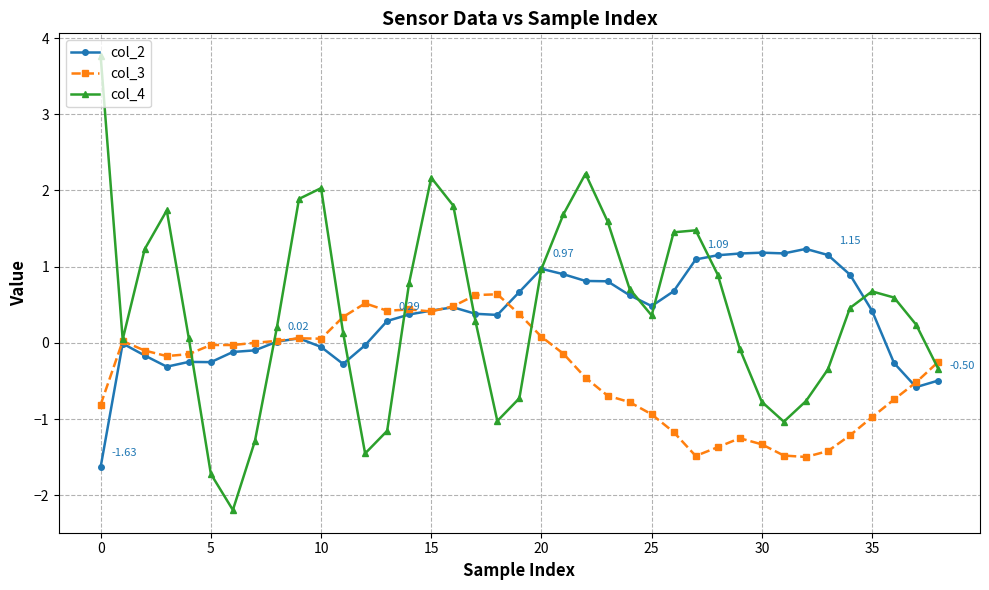

True or false: col_2 has more than 1 points higher than both neighbors.

True